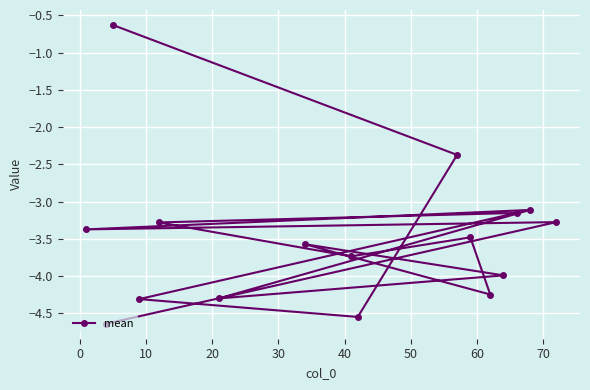

What is the sum of all values?

-56.0